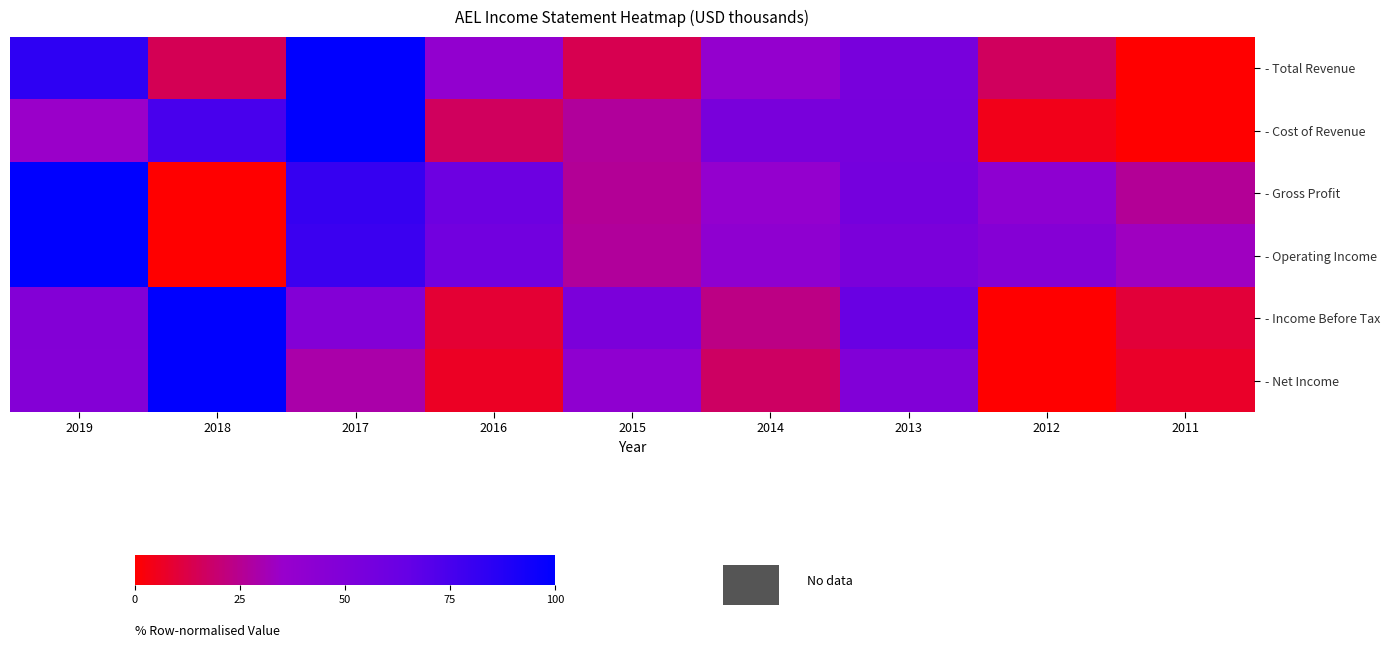

Reading left to right, list all the values displayed in this chart.

- Total Revenue: 2019=84.0	2018=14.7	2017=100.0	2016=39.0	2015=13.7	2014=37.6	2013=54.3	2012=16.2	2011=0.0
- Cost of Revenue: 2019=34.6	2018=75.3	2017=100.0	2016=16.1	2015=26.7	2014=53.9	2013=54.8	2012=4.6	2011=0.0
- Gross Profit: 2019=100.0	2018=0.0	2017=81.2	2016=60.3	2015=26.2	2014=37.5	2013=55.6	2012=41.4	2011=25.9
- Operating Income: 2019=100.0	2018=0.0	2017=79.6	2016=57.7	2015=26.9	2014=40.9	2013=52.3	2012=46.2	2011=33.0
- Income Before Tax: 2019=47.9	2018=100.0	2017=48.0	2016=9.2	2015=52.4	2014=23.0	2013=63.2	2012=0.0	2011=9.8
- Net Income: 2019=47.1	2018=100.0	2017=29.2	2016=6.3	2015=40.5	2014=17.0	2013=48.9	2012=0.0	2011=7.1